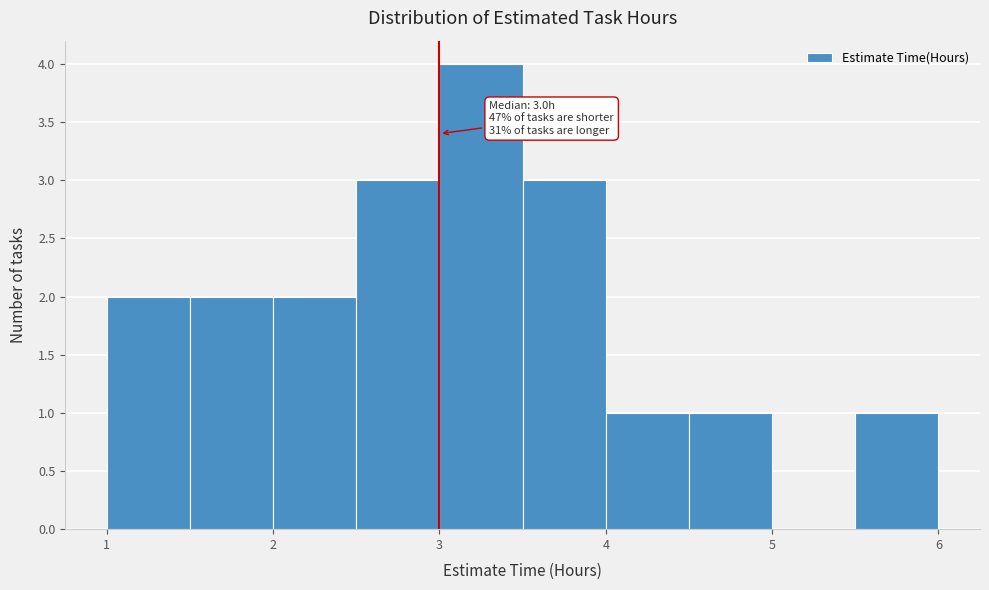

Which range on the x-axis has the tallest bar?

3.0 to 3.5